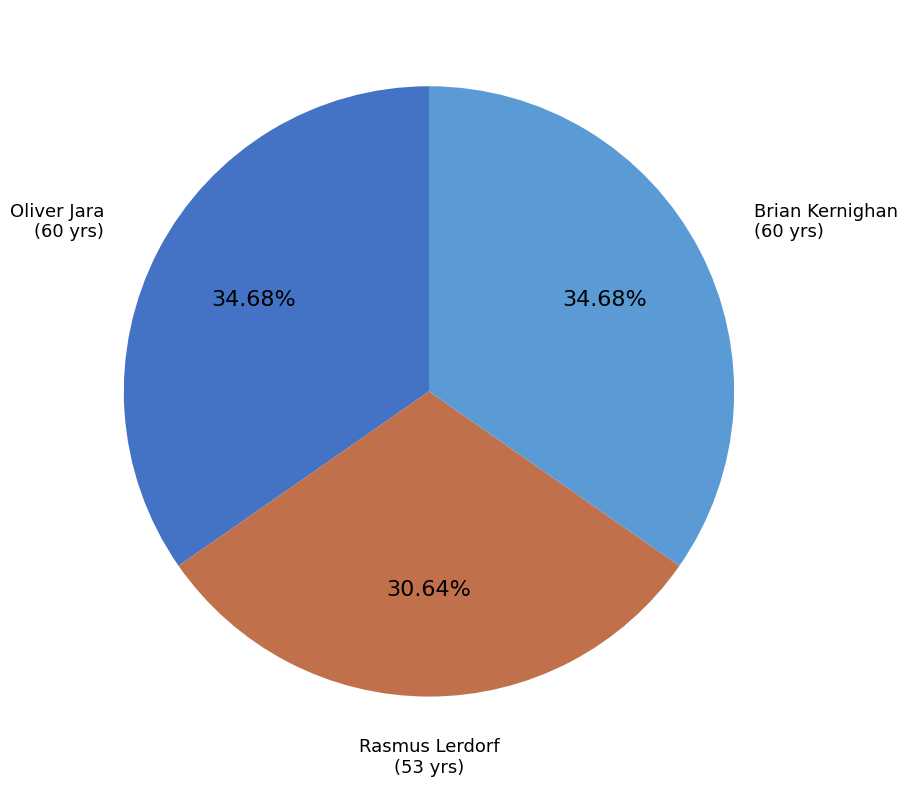

Is there any slice that represents more than half of the pie?

No